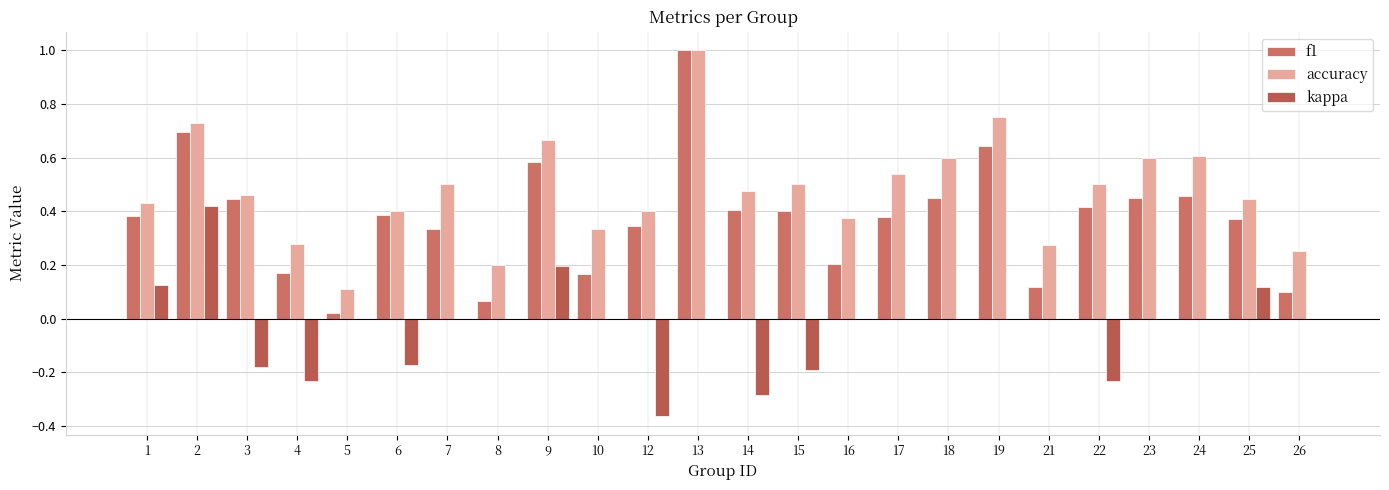

True or false: f1 has a value of 0.1 at 16.

False